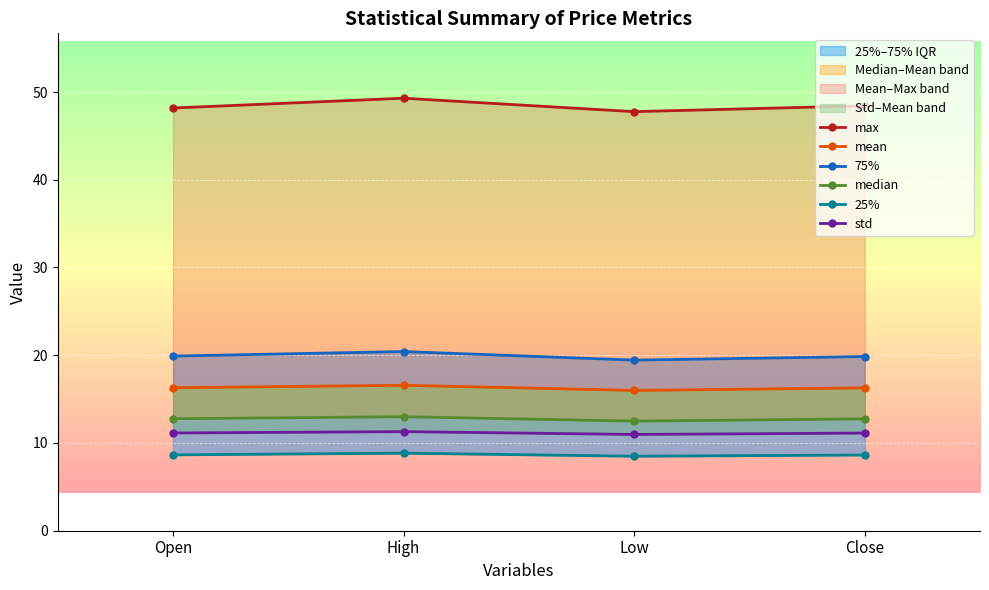

Rank the categories by max value from highest to lowest.

High, Close, Open, Low